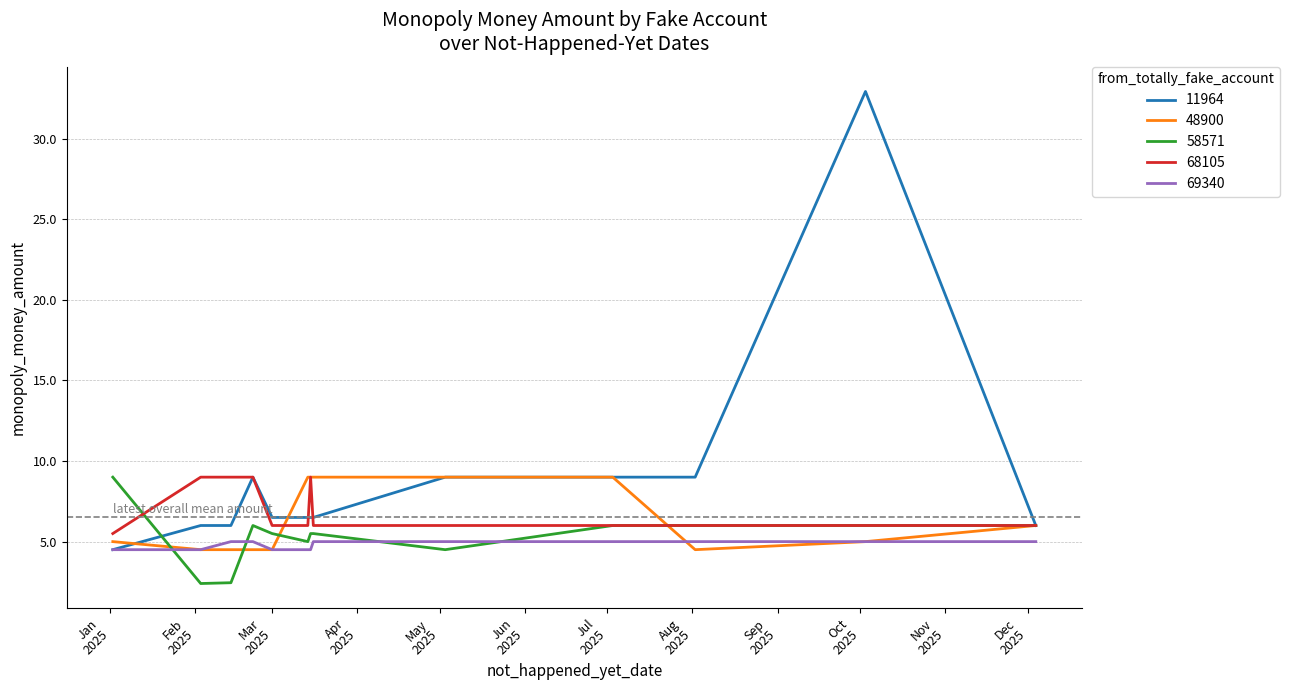

Which series has the largest range (max minus min)?

11964